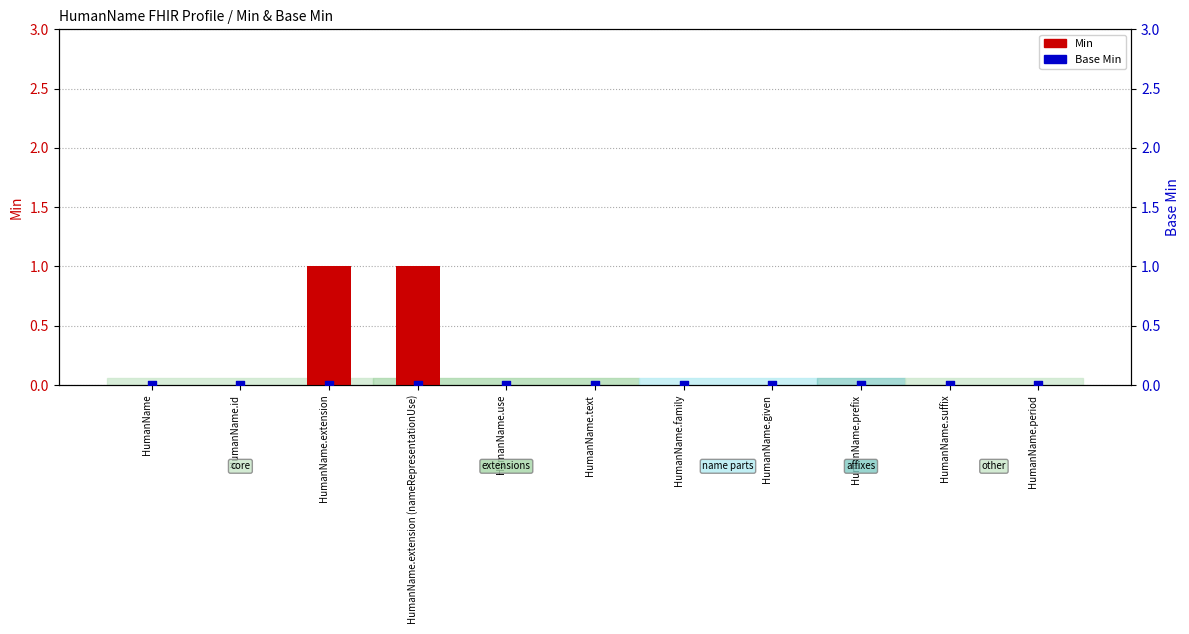

Is the value of Base Min at HumanName.extension (nameRepresentationUse) greater than the value of Min at HumanName.extension (nameRepresentationUse)?

No